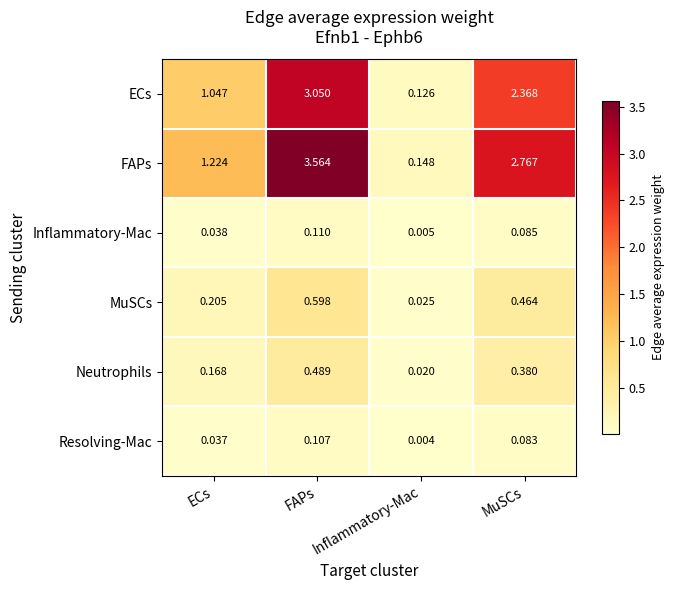

Rank the categories by ECs value from lowest to highest.

Inflammatory-Mac, ECs, MuSCs, FAPs